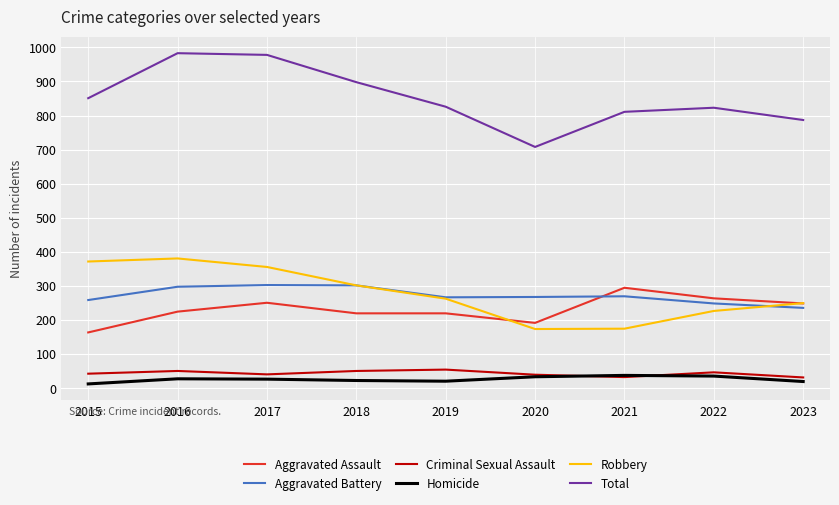

What is the smallest value displayed?

13